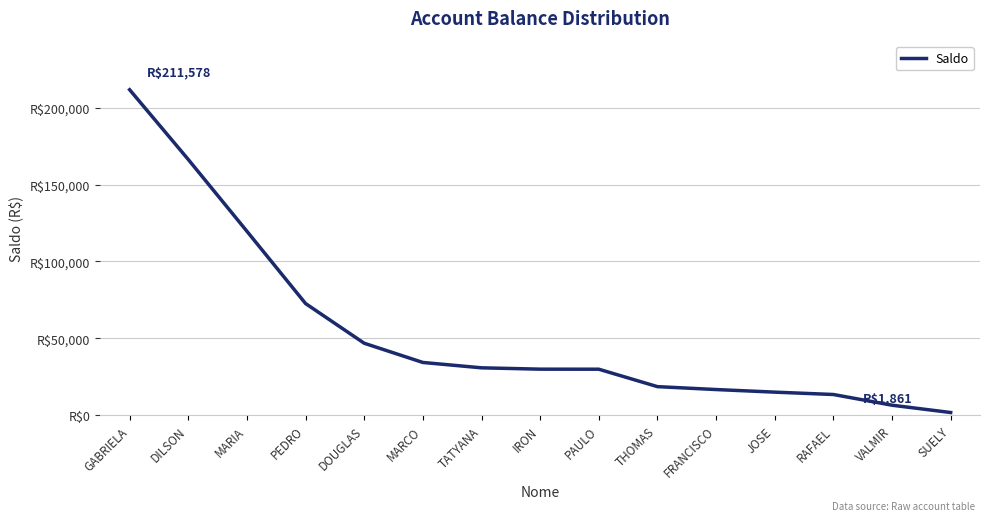

What is the label of the 14th point from the right?

DILSON